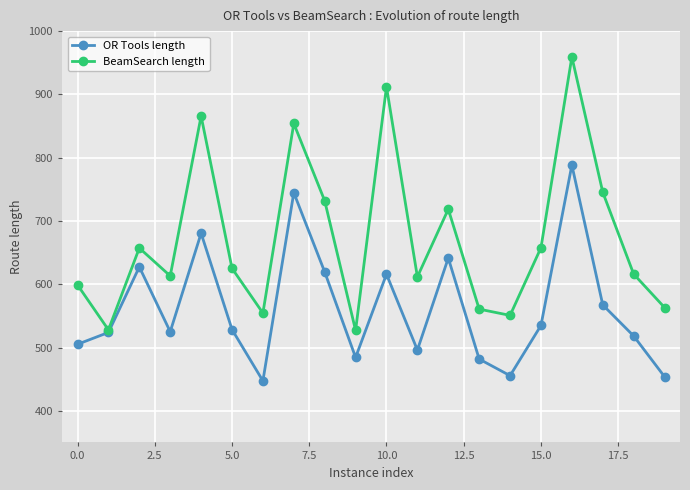

What is the smallest value displayed?

447.2